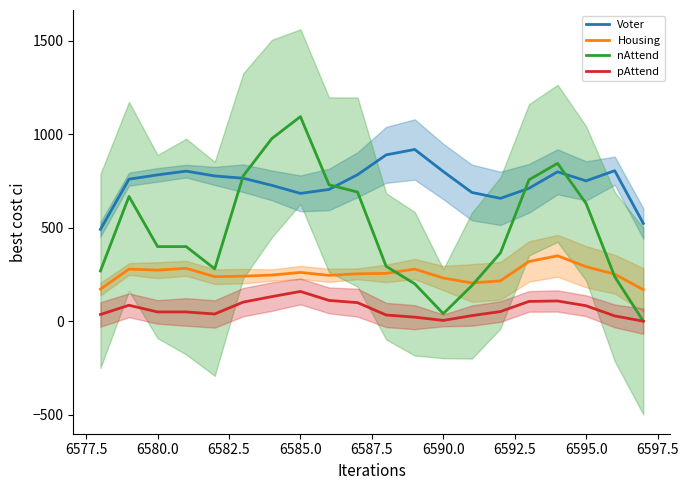

Which series has the largest range (max minus min)?

nAttend